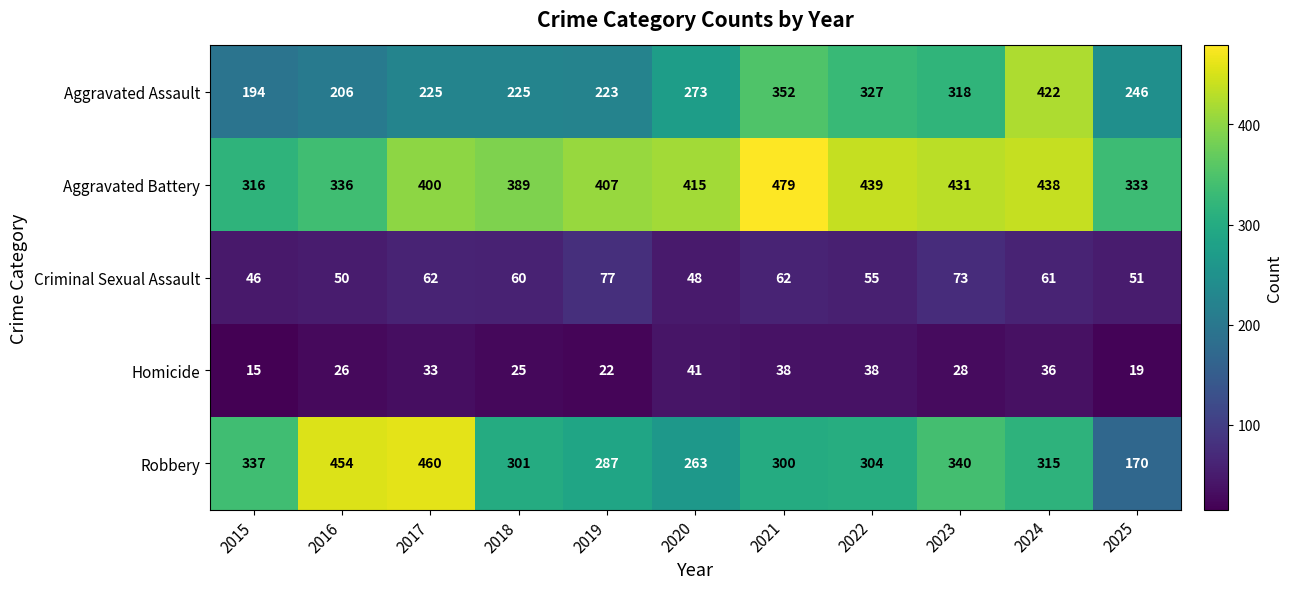

What is the difference between the maximum and minimum values in the Criminal Sexual Assault series?

31